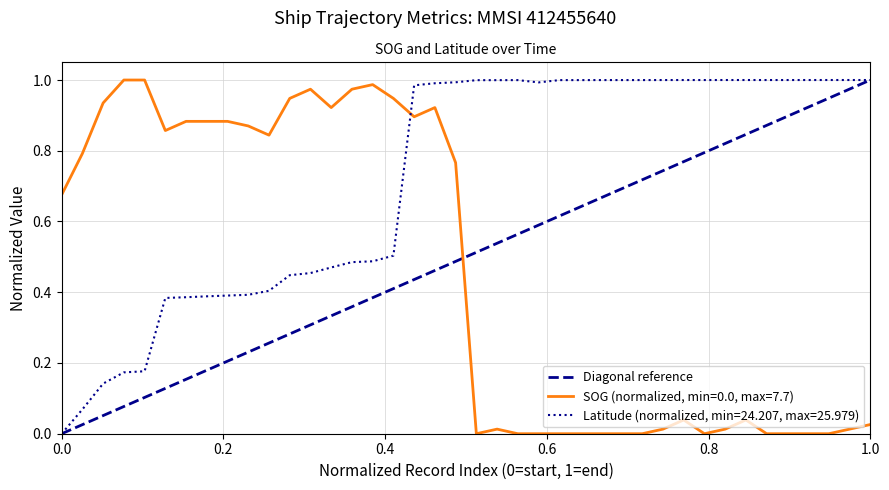

Count the values in the range 0 to 1.

2